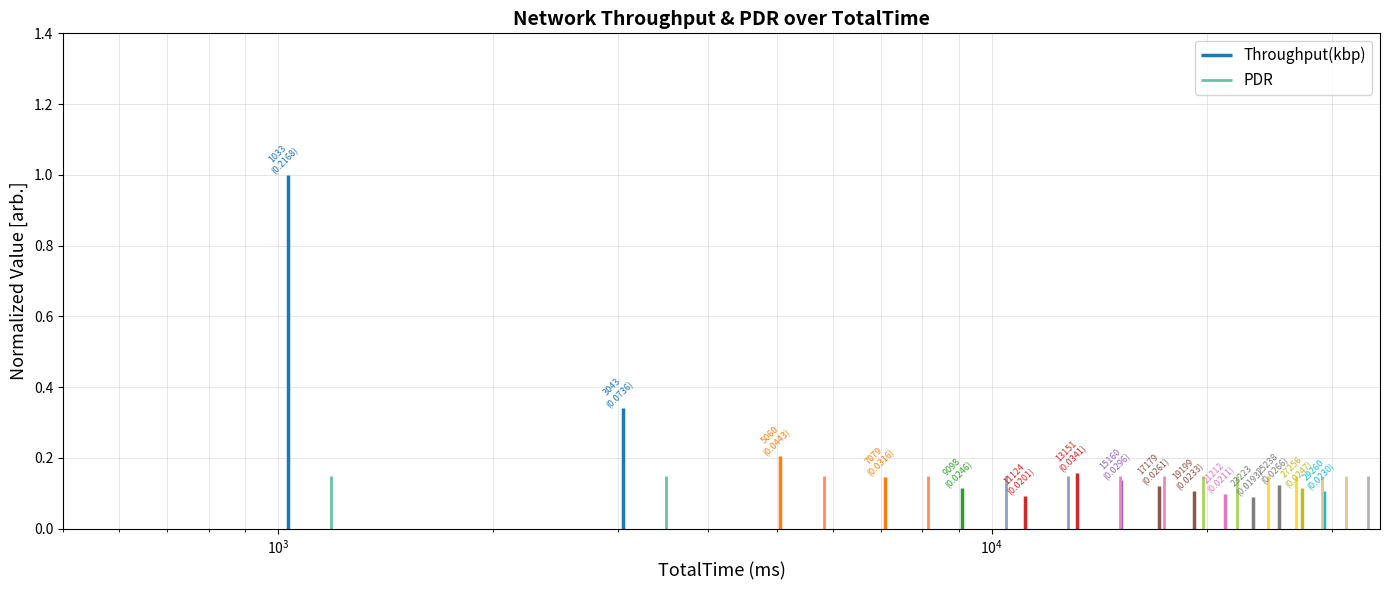

Which series has the largest total across all categories?

Throughput(kbp)